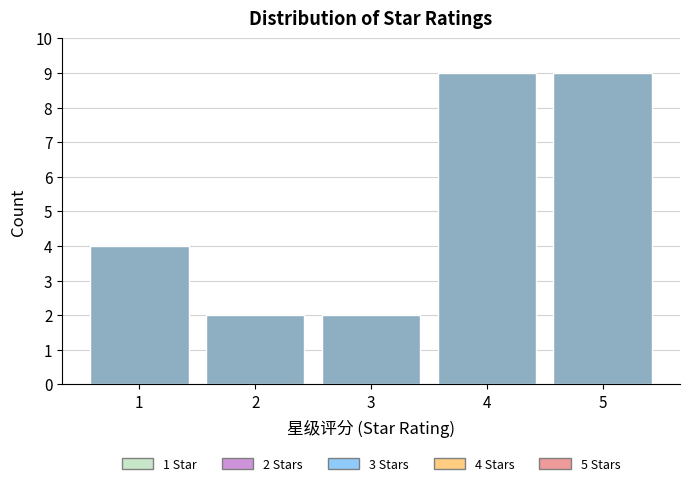

Reading left to right, what are all the values shown in this chart?

4	2	2	9	9